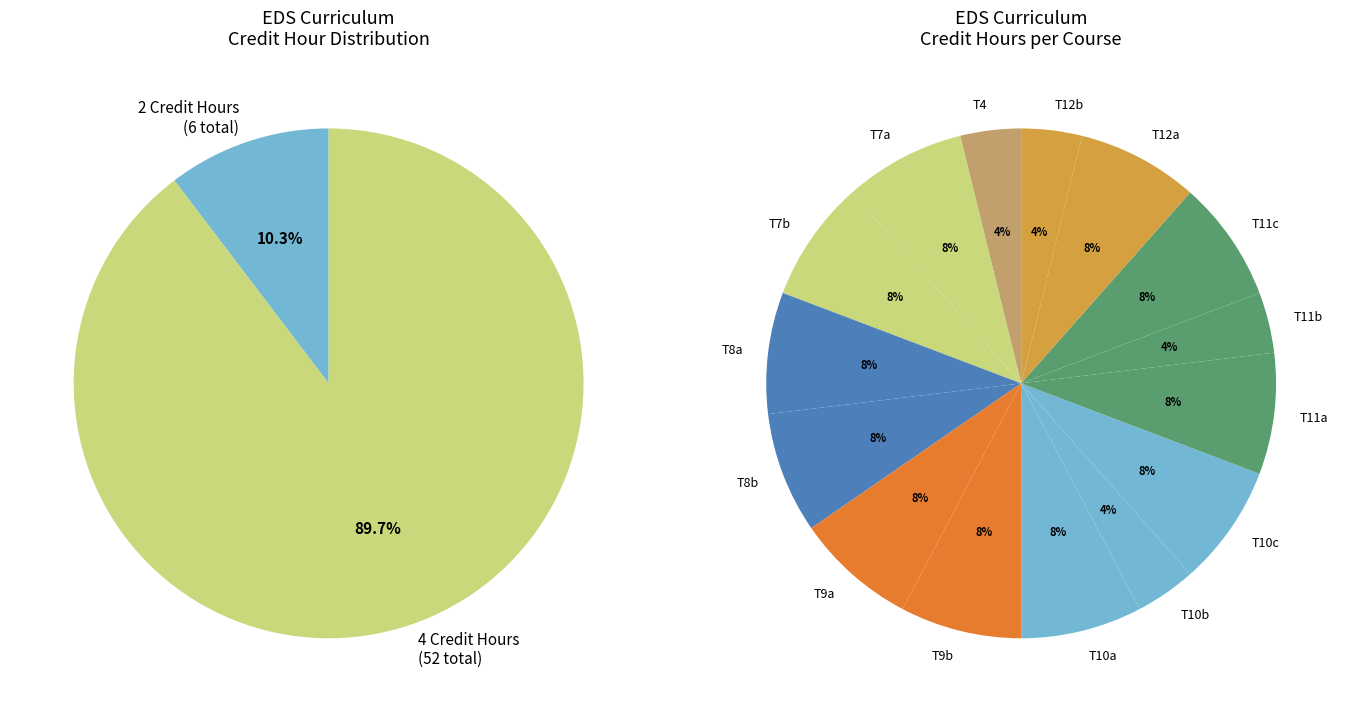

Is it true that Term 7 is 20% of the pie?

False